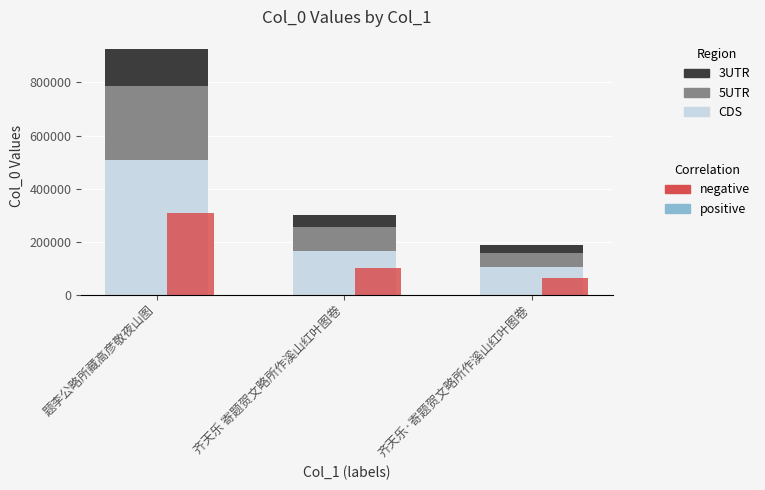

Which series has the largest total across all categories?

CDS